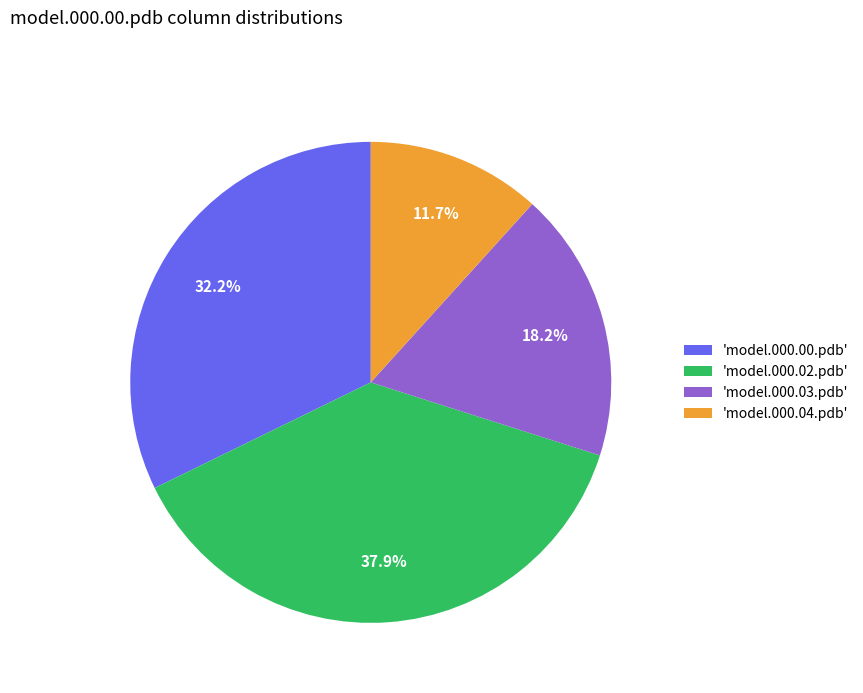

Rank the categories by value from lowest to highest.

'model.000.04.pdb', 'model.000.03.pdb', 'model.000.00.pdb', 'model.000.02.pdb'